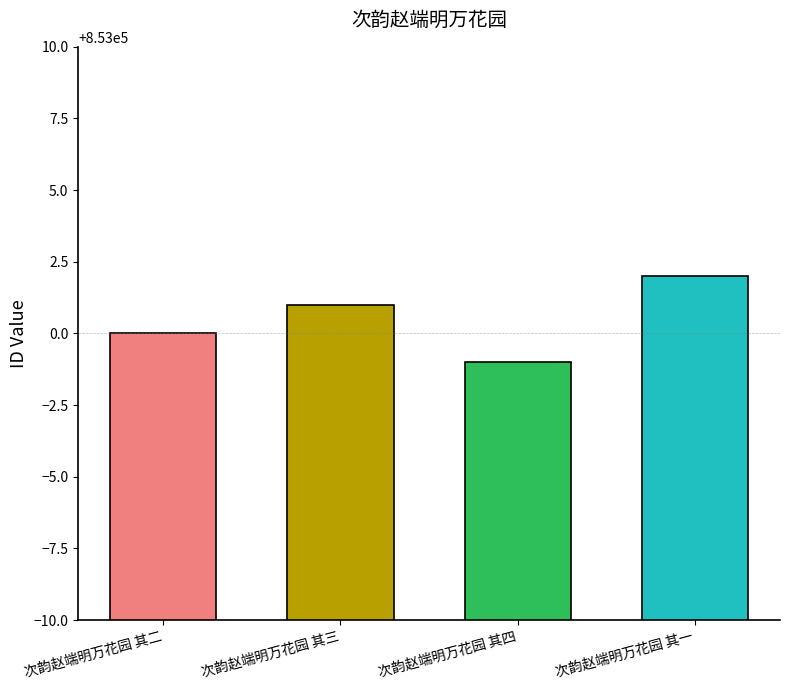

What is the ratio of the value at 次韵赵端明万花园 其三 to the value at 次韵赵端明万花园 其二?

1.0